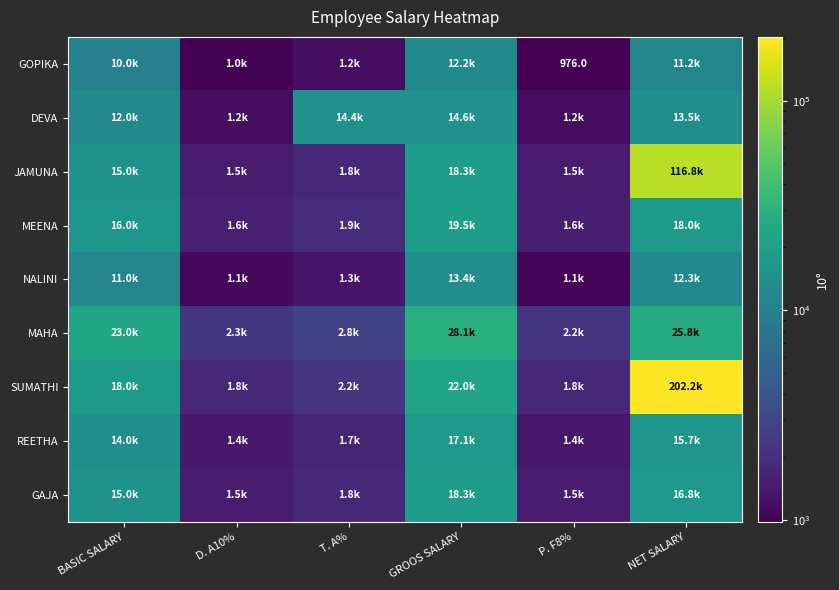

Which series has the largest total across all categories?

SUMATHI